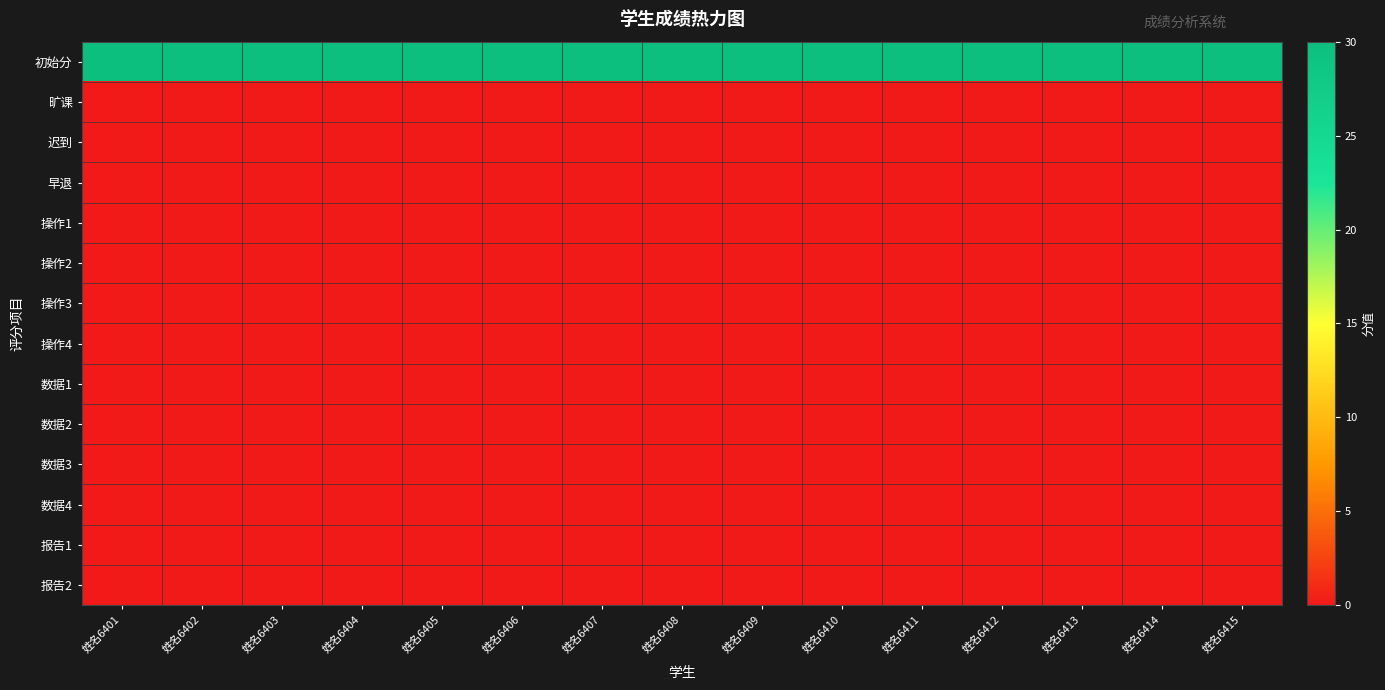

What is the spread (max minus min) of values at 姓名6406?

30